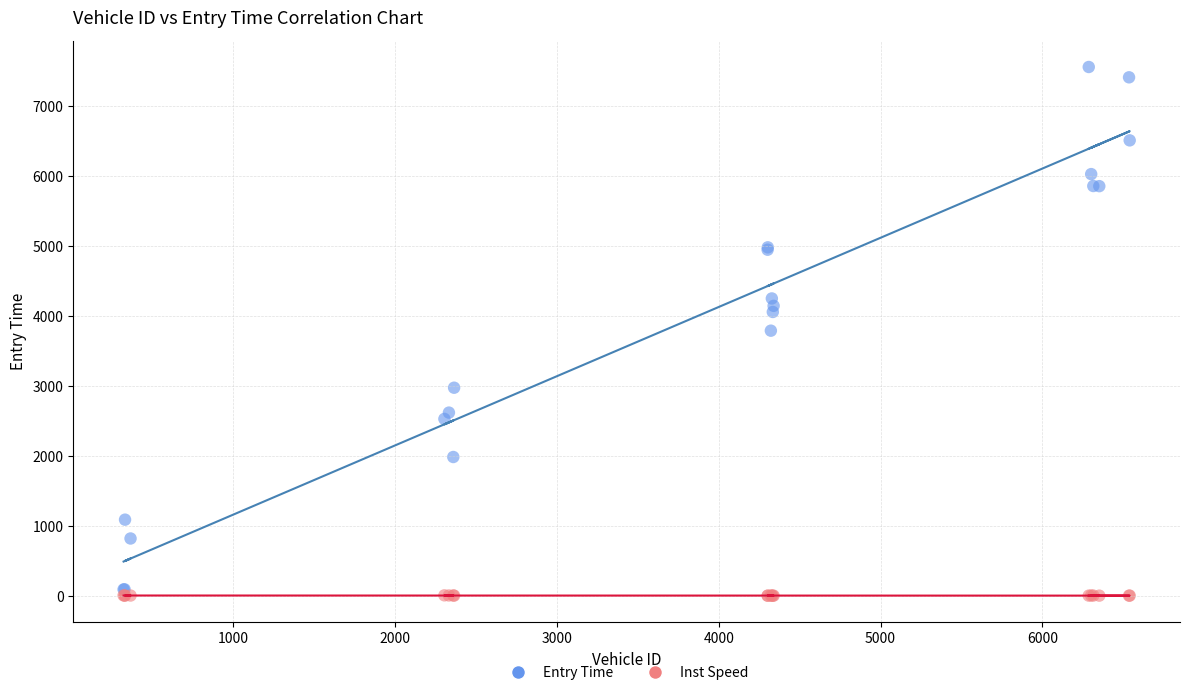

Which series contains the highest Y value?

Entry Time